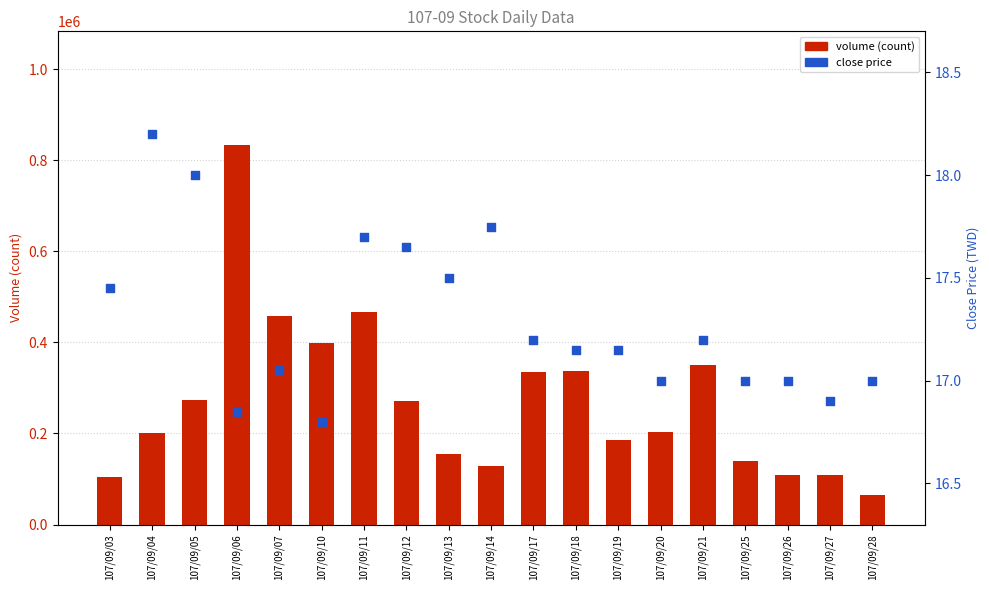

Which series reaches the minimum Y coordinate?

close price